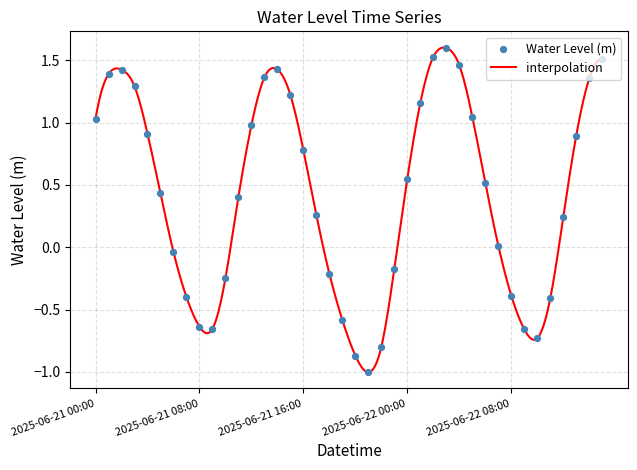

Which has a higher value, 2025-06-21 17:00 or 2025-06-22 01:00?

2025-06-22 01:00